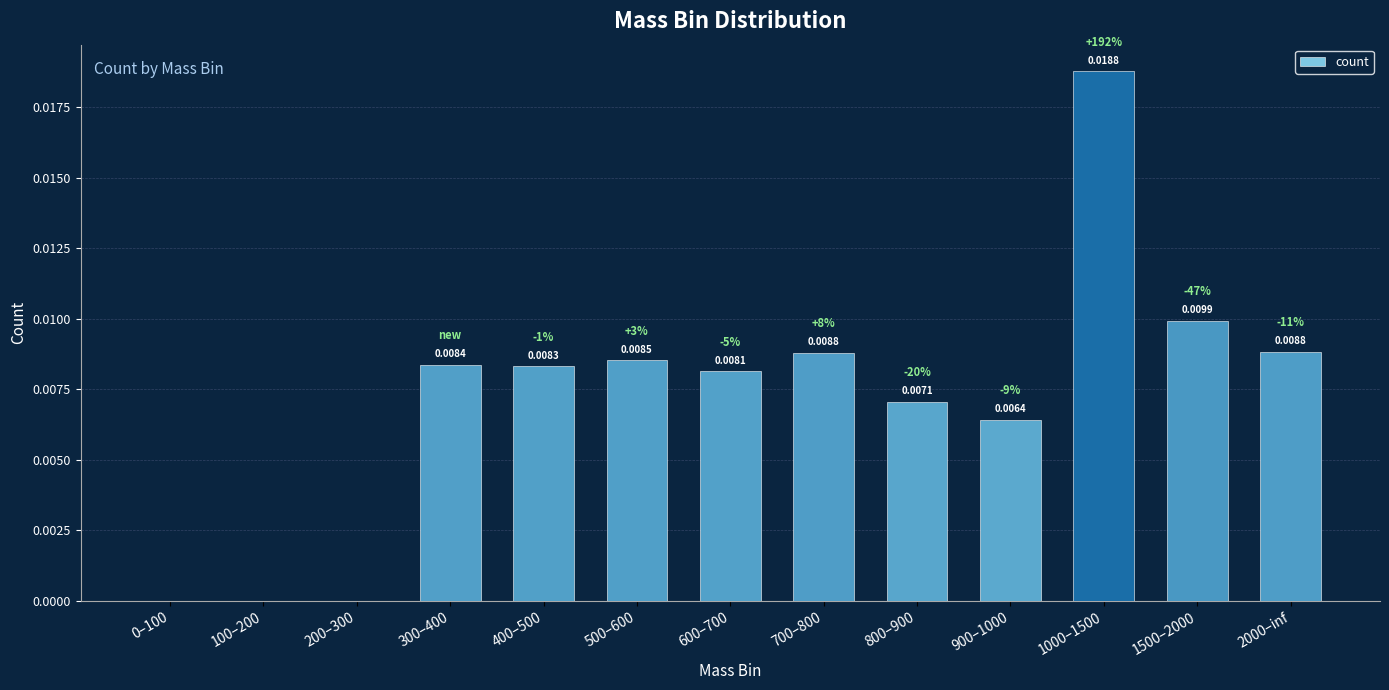

What is the sum of all values?

0.1